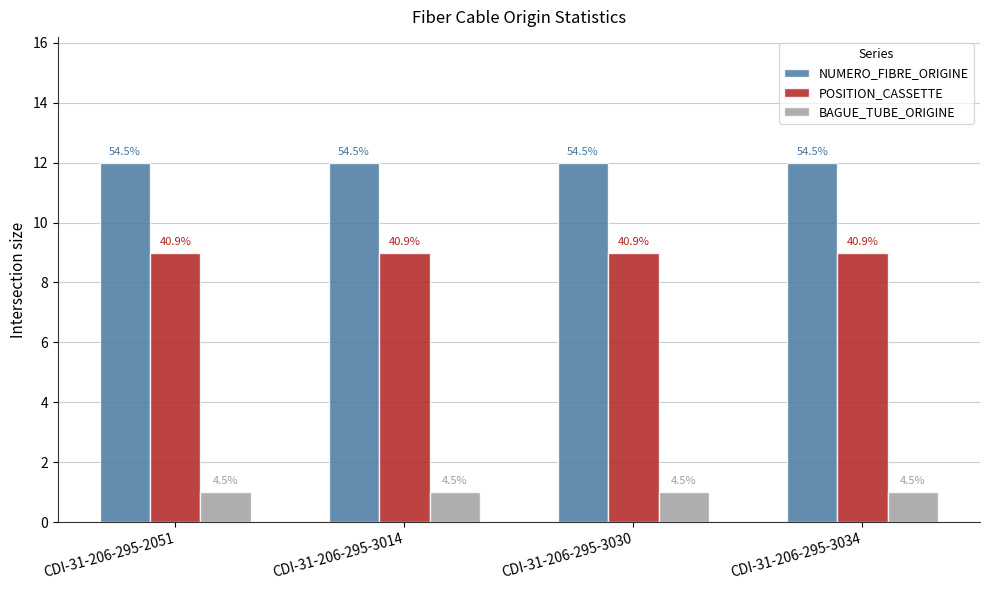

What are all the series names shown in the legend?

NUMERO_FIBRE_ORIGINE, POSITION_CASSETTE, BAGUE_TUBE_ORIGINE